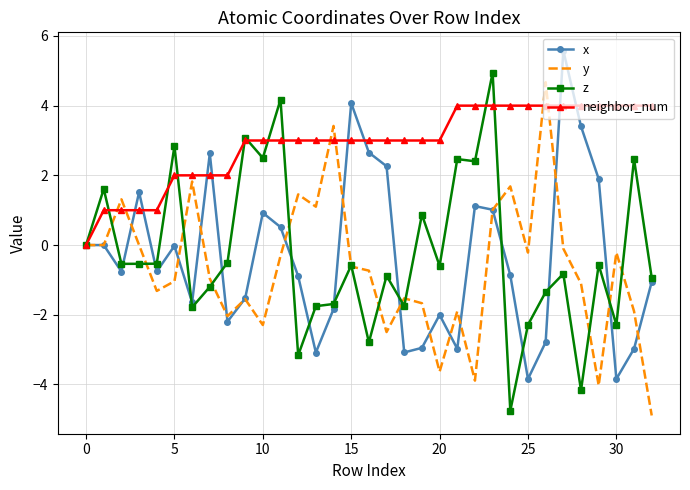

In y, how many points are higher than both neighbors (excluding endpoints)?

10